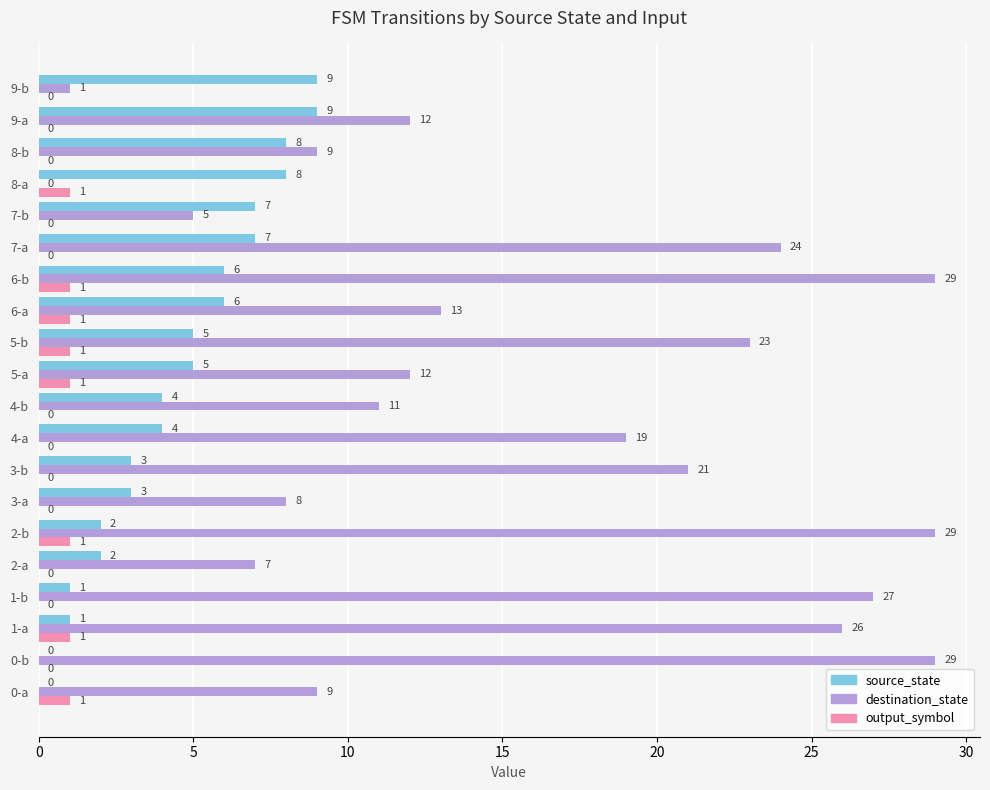

Which series changed the most between 5-a and 7-a?

destination_state